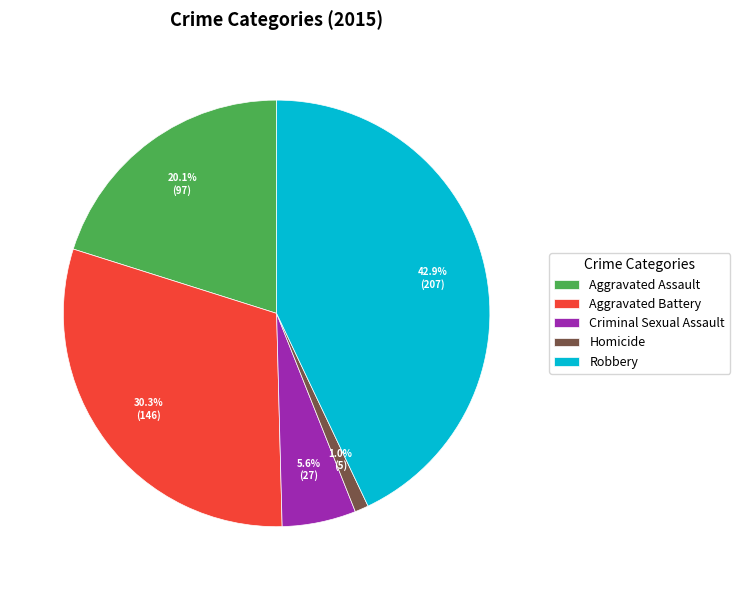

What is the largest slice in the pie chart?

Robbery